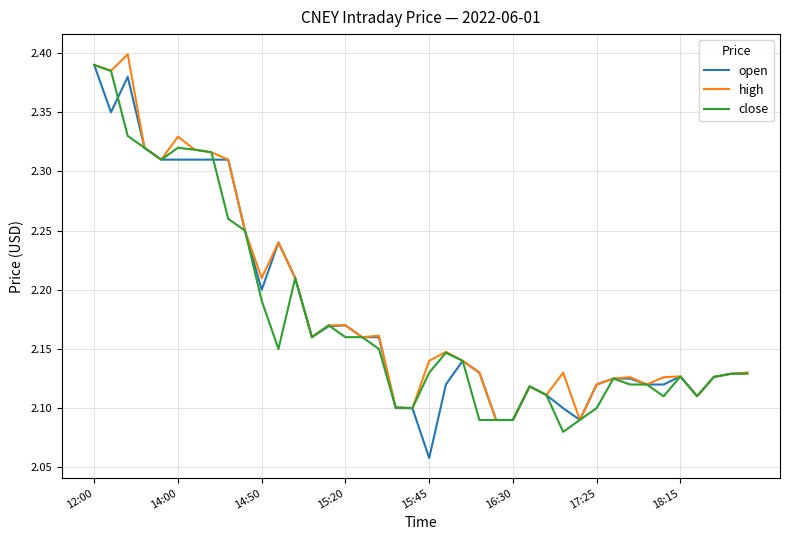

Which series has the widest spread of values?

open